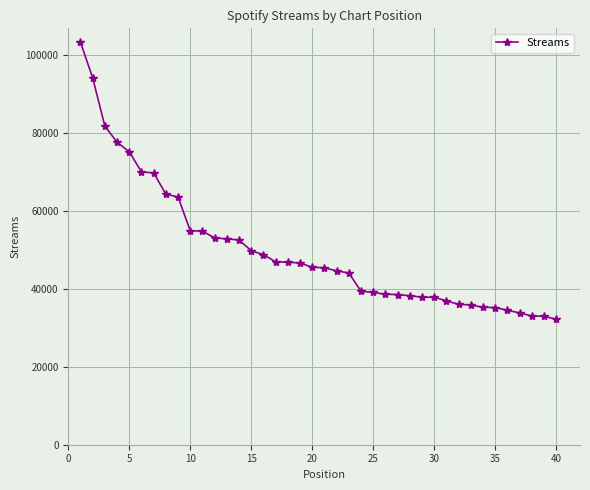

What is the difference between the second highest and minimum values?

61861